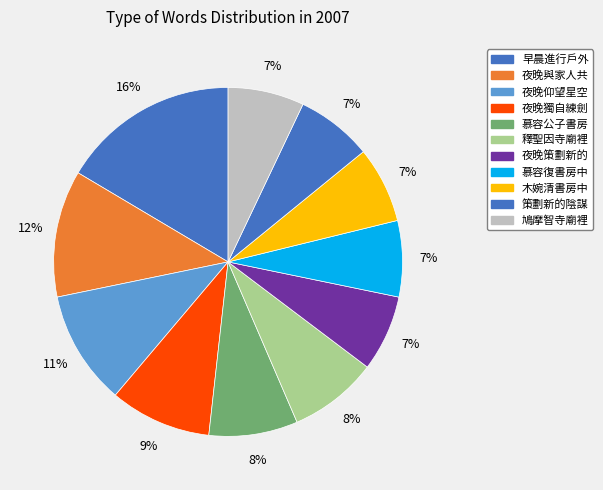

What percentage is the 夜晚獨自練劍 slice, to the nearest percent?

9%